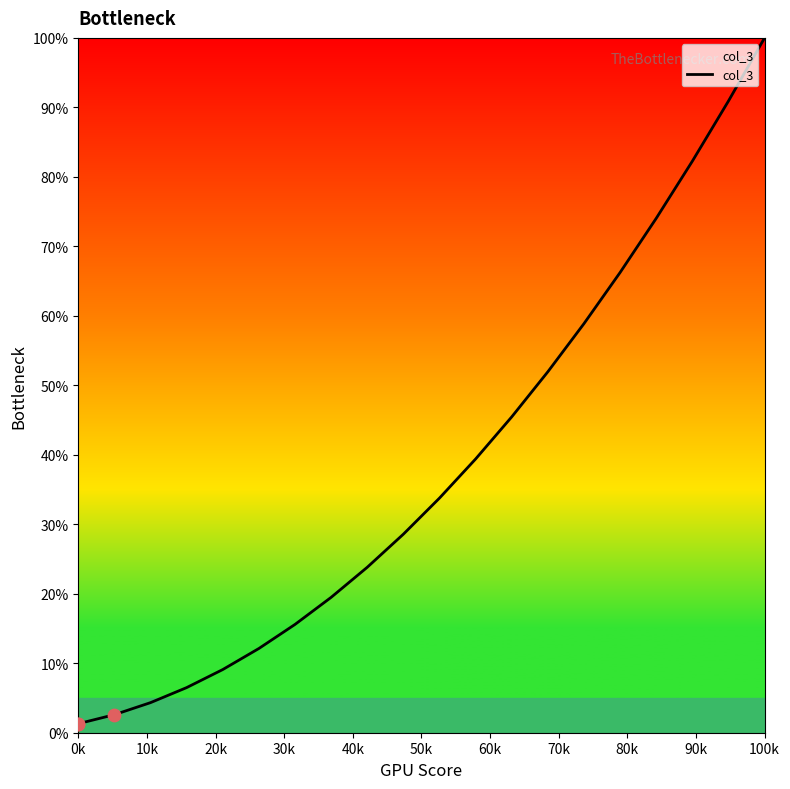

What is the greatest value displayed?

100.0